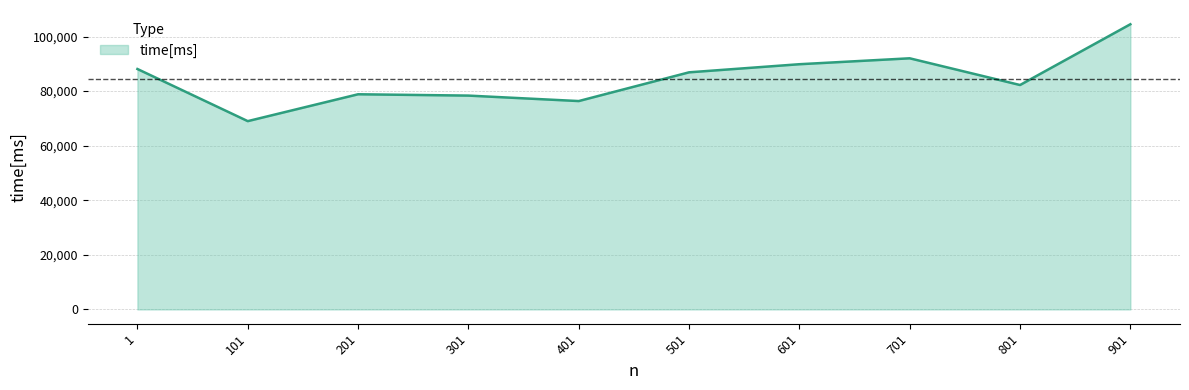

What is the average value?

84620.7